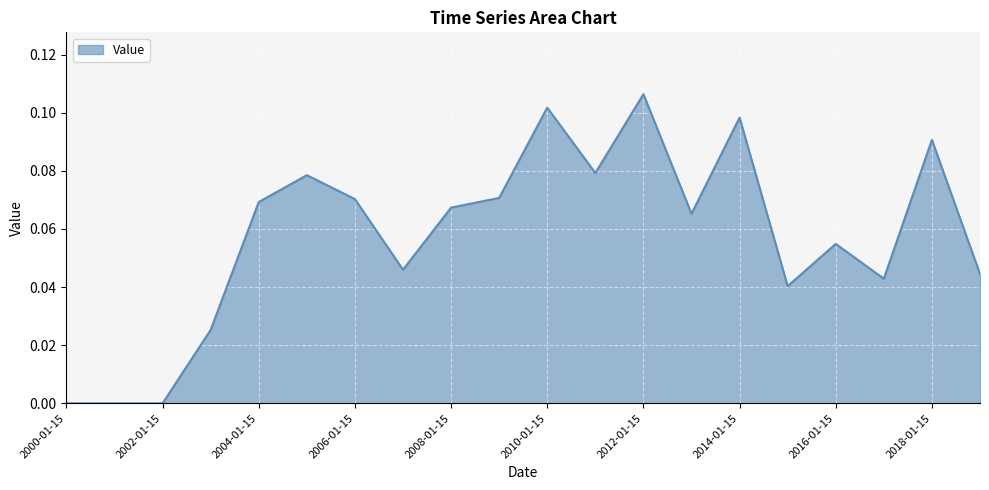

How many lines are shown in the chart?

1